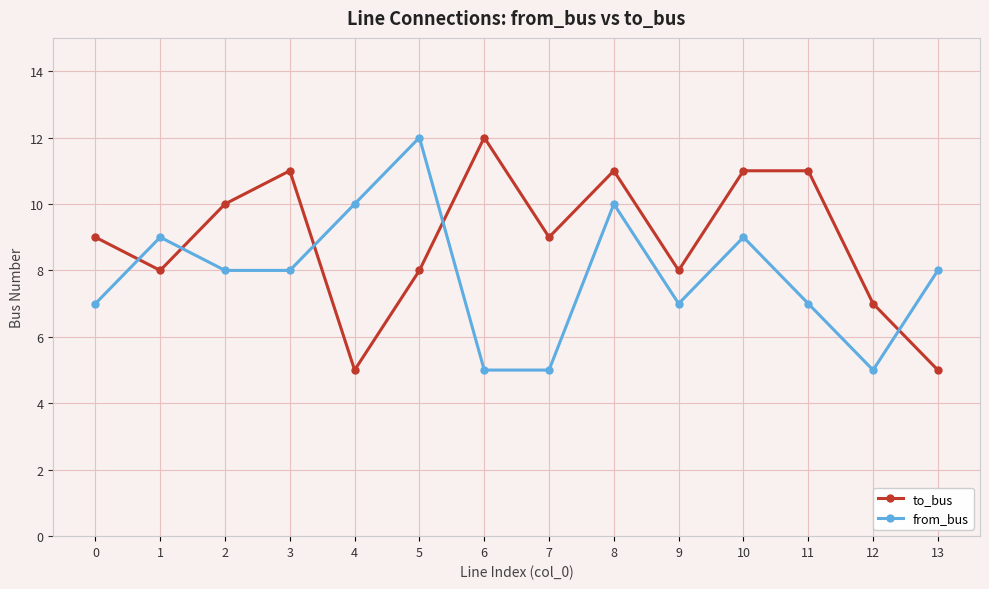

True or false: to_bus and from_bus intersect in this chart.

True